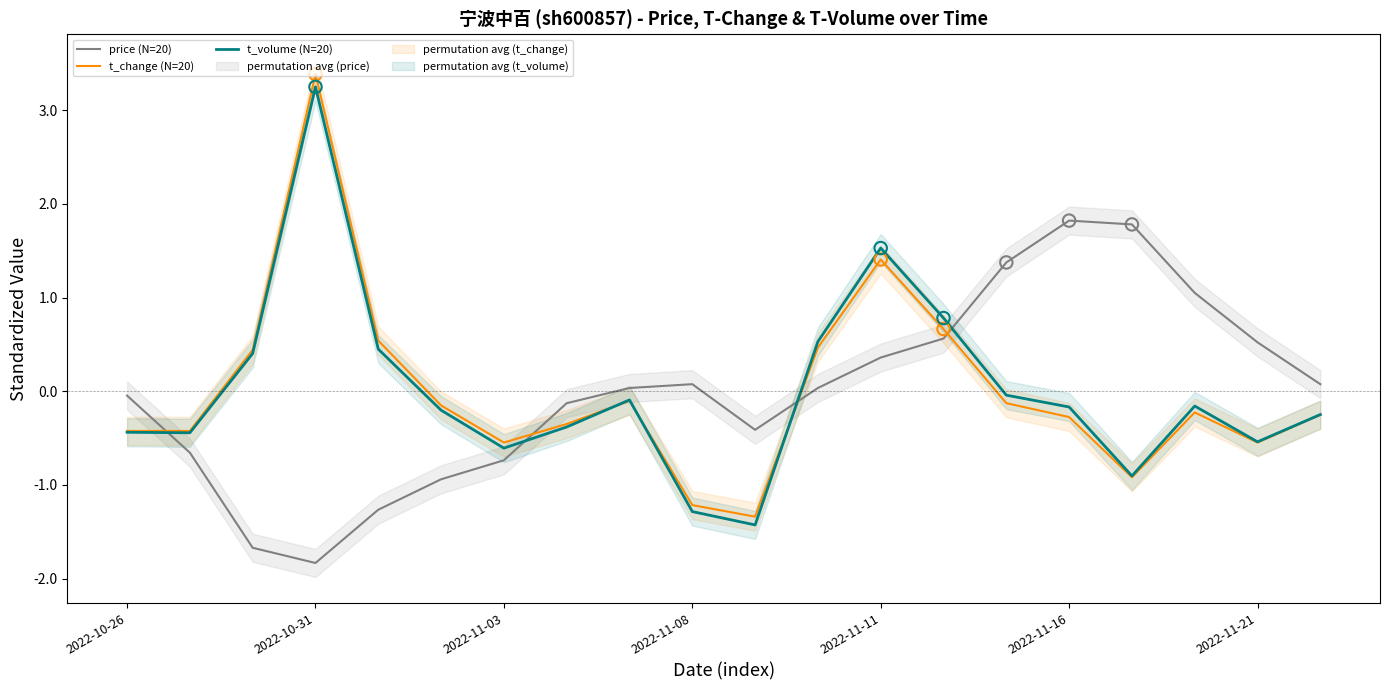

At how many categories does at least one series exceed -1?

20